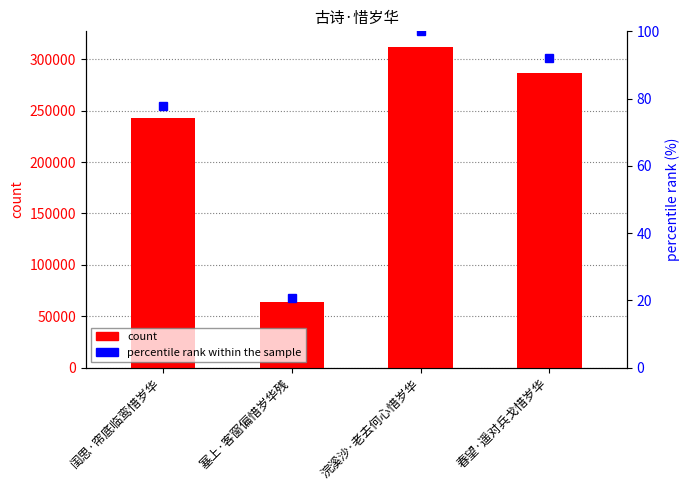

The percentile rank within the sample series shows 139.9 at 浣溪沙·老去何心惜岁华. True or false?

False